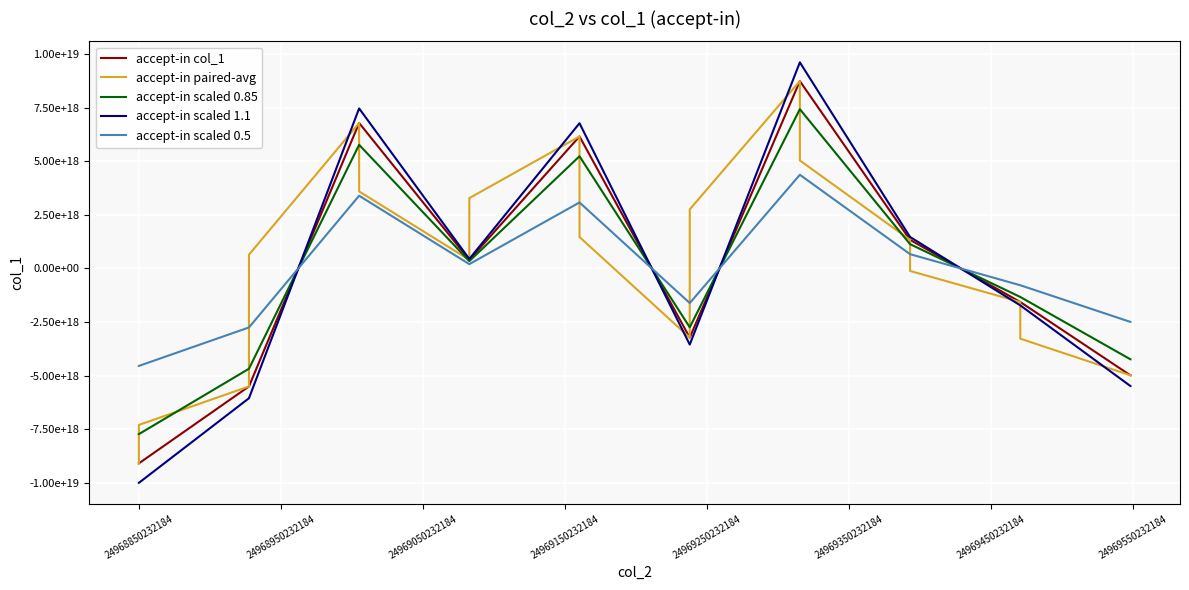

What are all the series names shown in the legend?

accept-in col_1, accept-in paired-avg, accept-in scaled 0.85, accept-in scaled 1.1, accept-in scaled 0.5